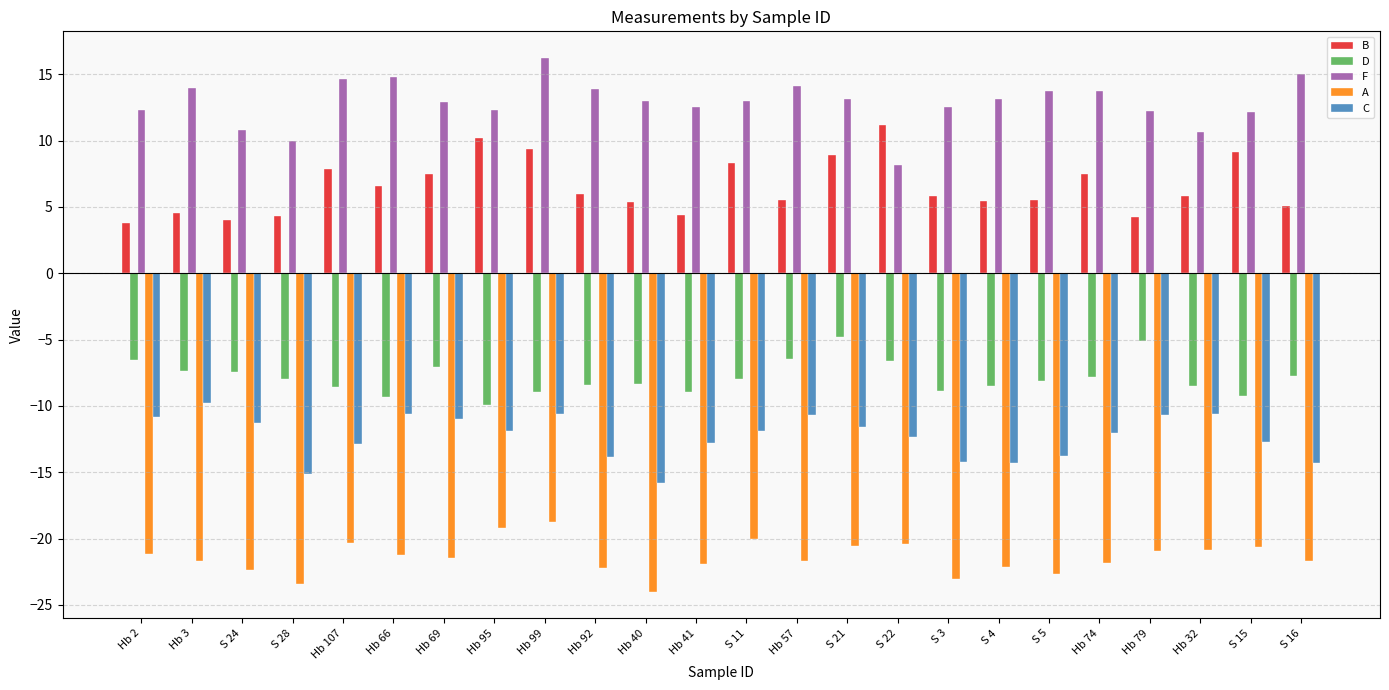

What is the total value across all series at S 22?

-20.0